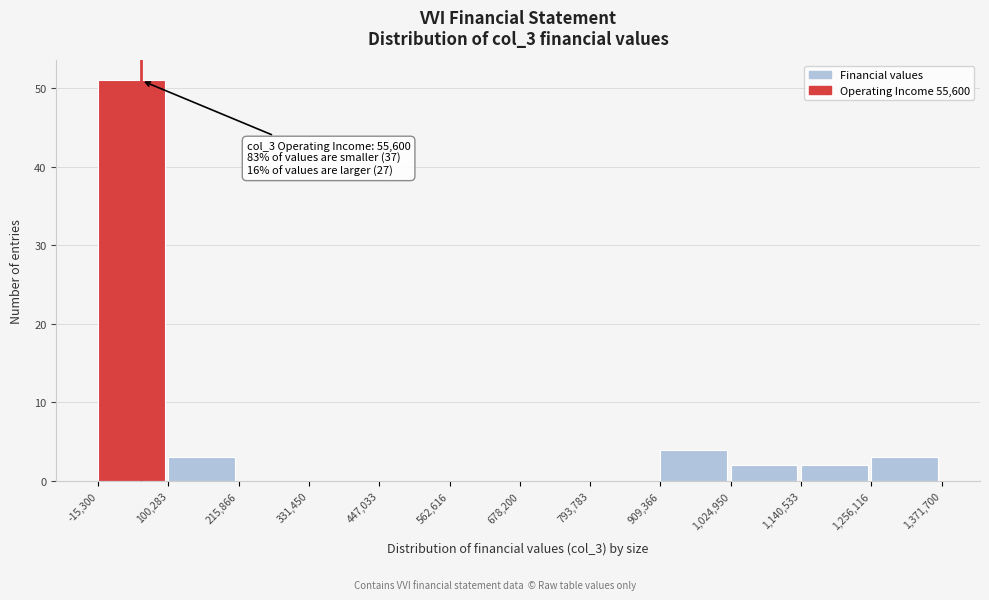

Which range on the x-axis has the tallest bar?

-15,300 to 100,283